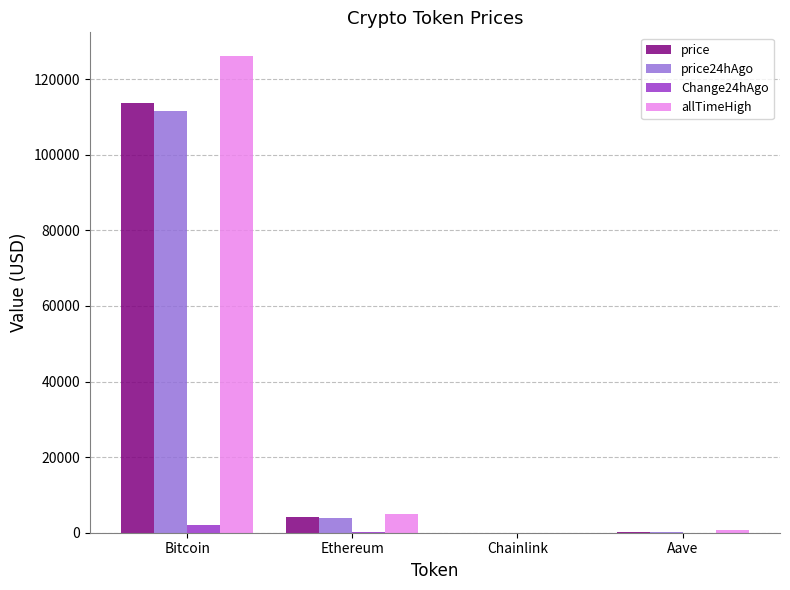

True or false: allTimeHigh has a value of 4946.1 at Ethereum.

True